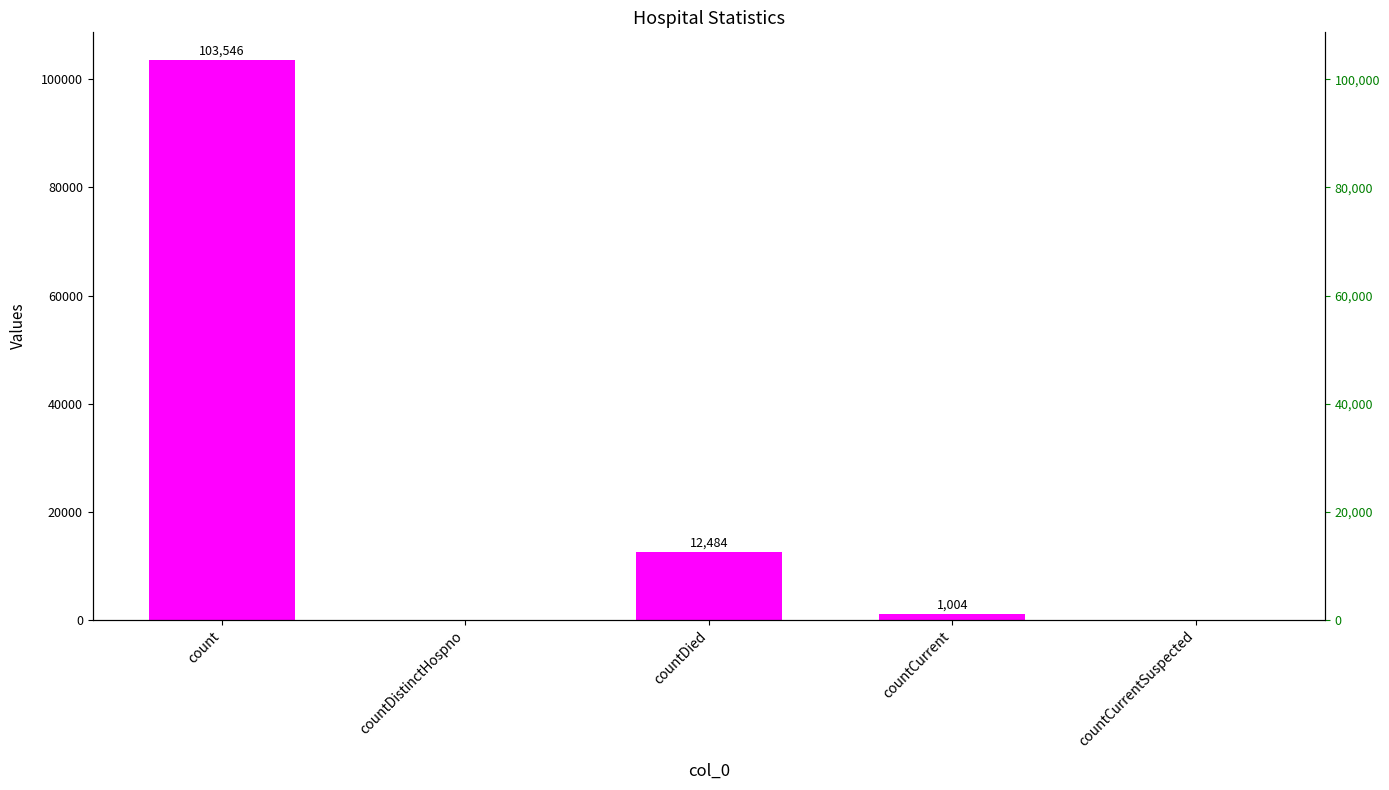

What is the sum of the values at countCurrentSuspected and countCurrent?

1004